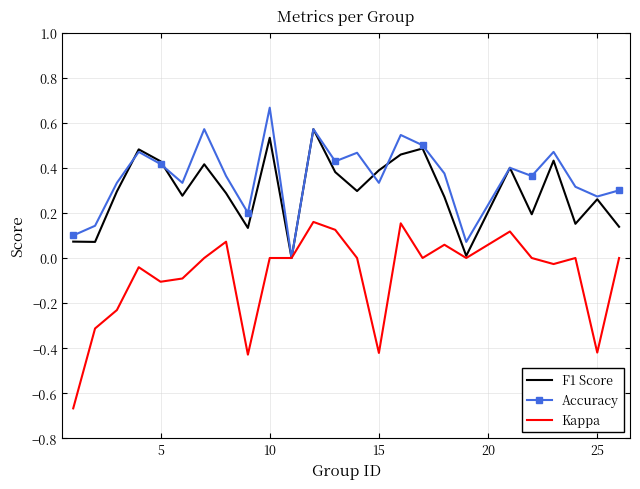

How many positive values does the Accuracy series have?

24